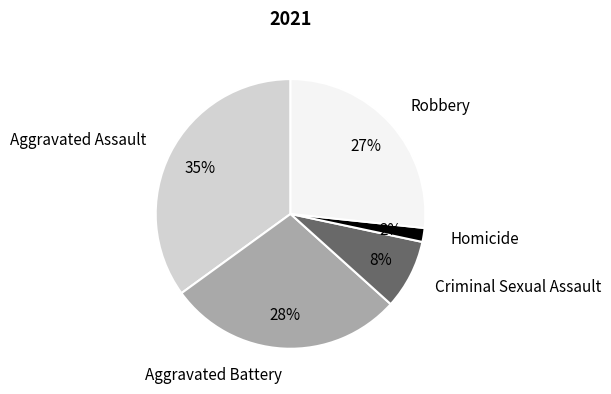

True or false: Homicide accounts for 2% of the total.

True